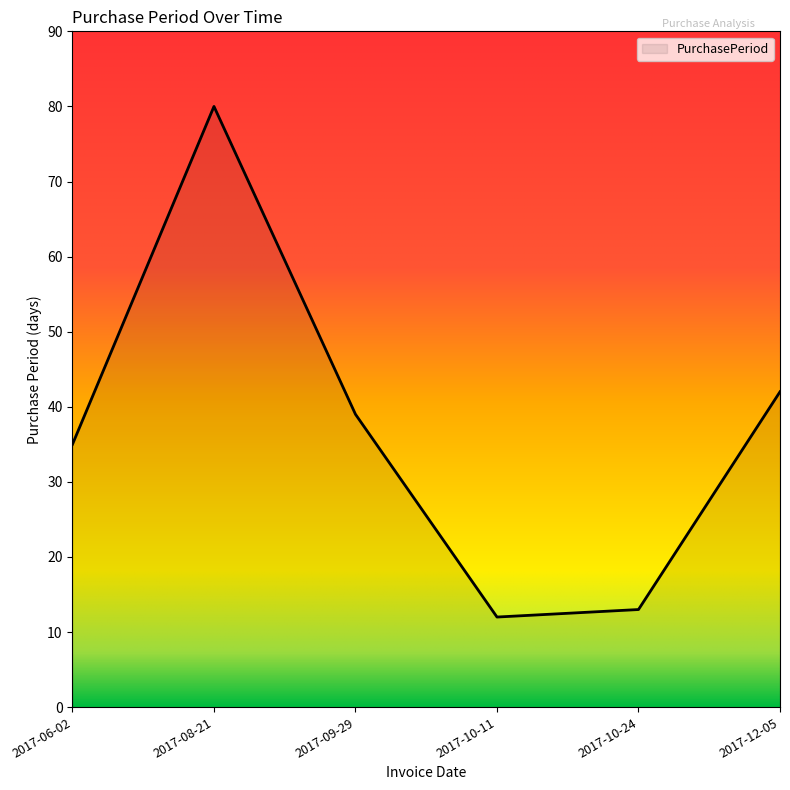

What position from the right is 2017-08-21?

5